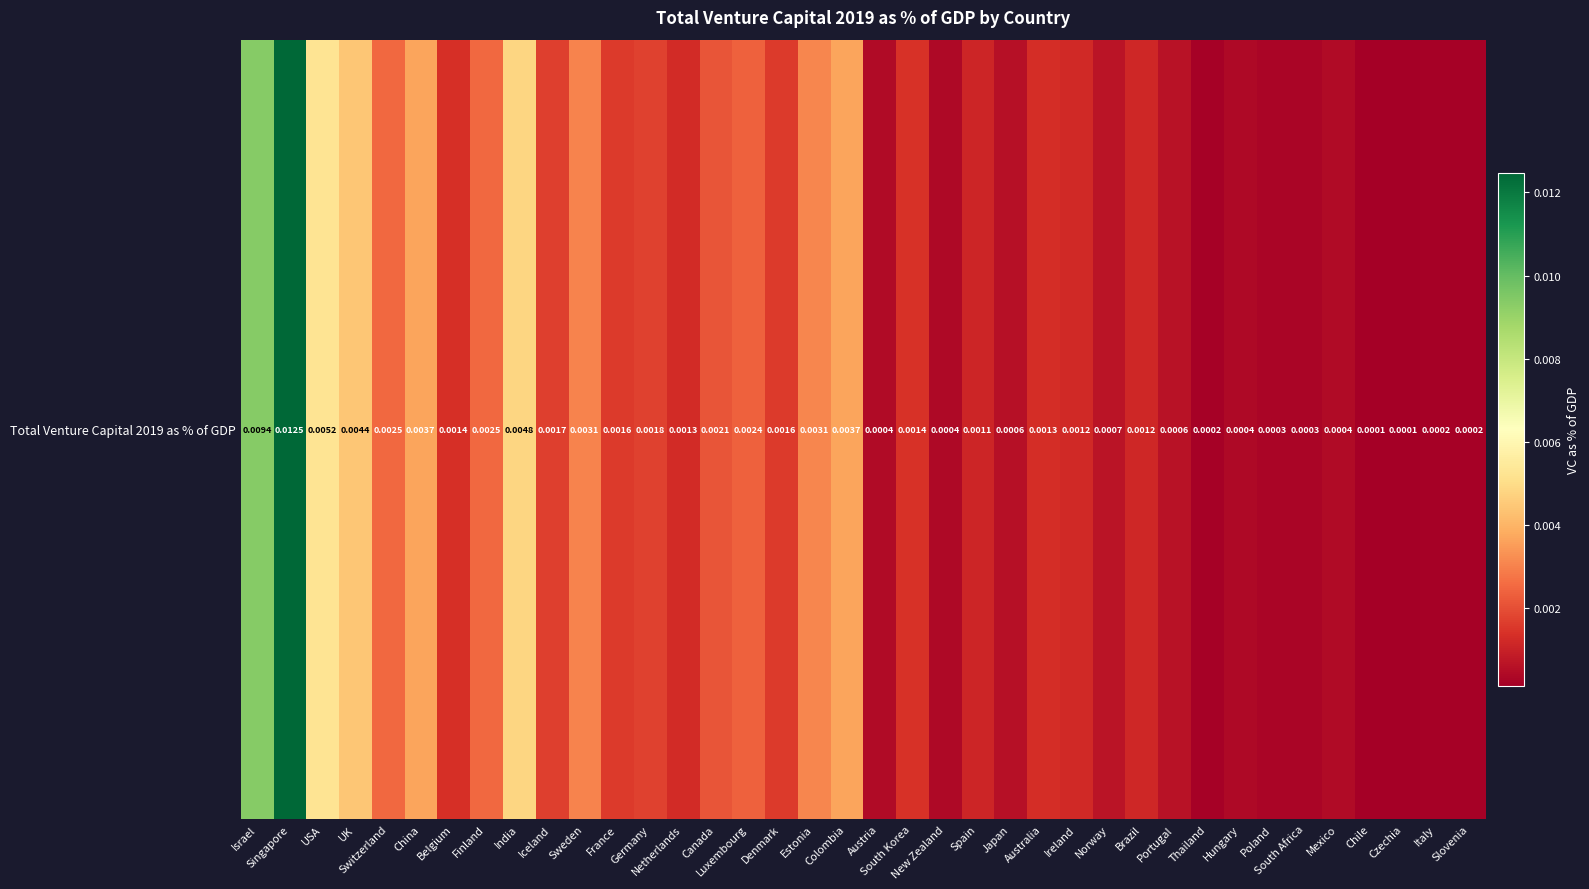

The chart shows a value of 0.0 at Slovenia. True or false?

True